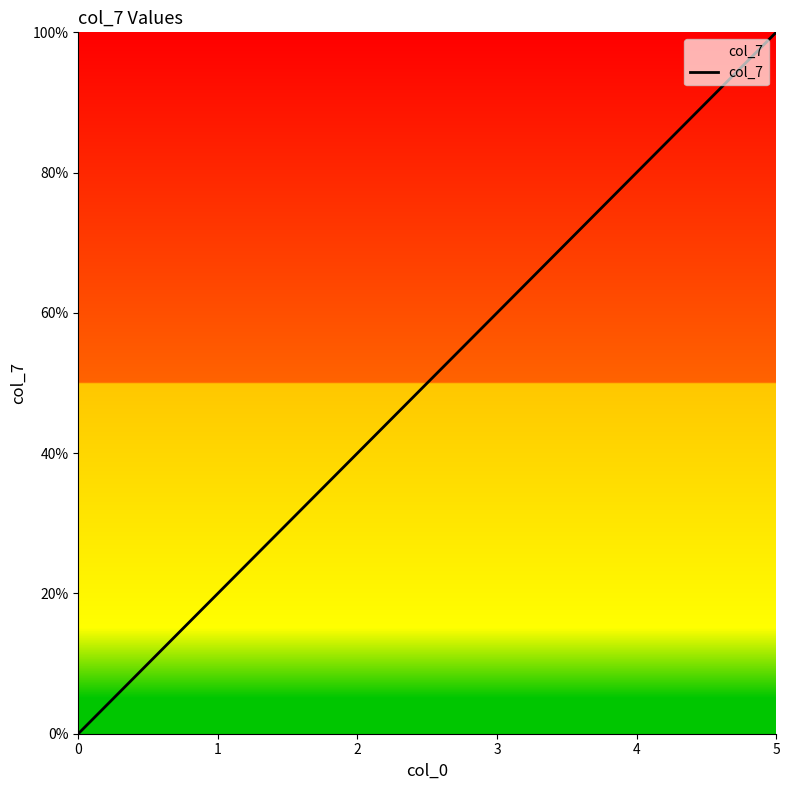

What is the ratio of the value at 3 to the value at 2?

1.5